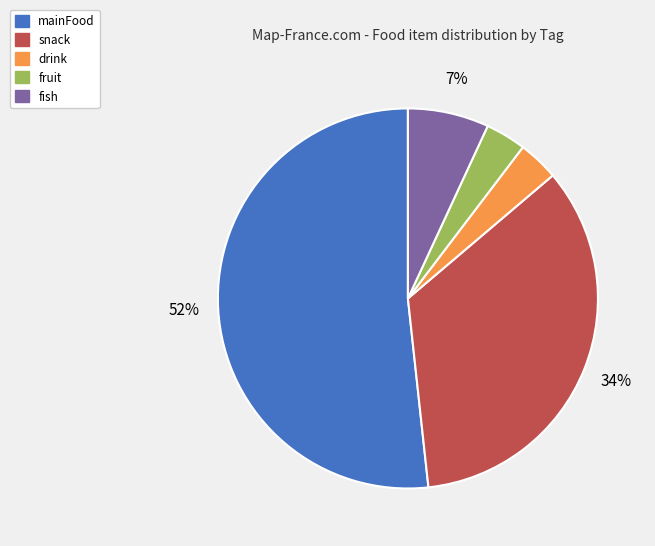

Is it true that snack is 34% of the pie?

True